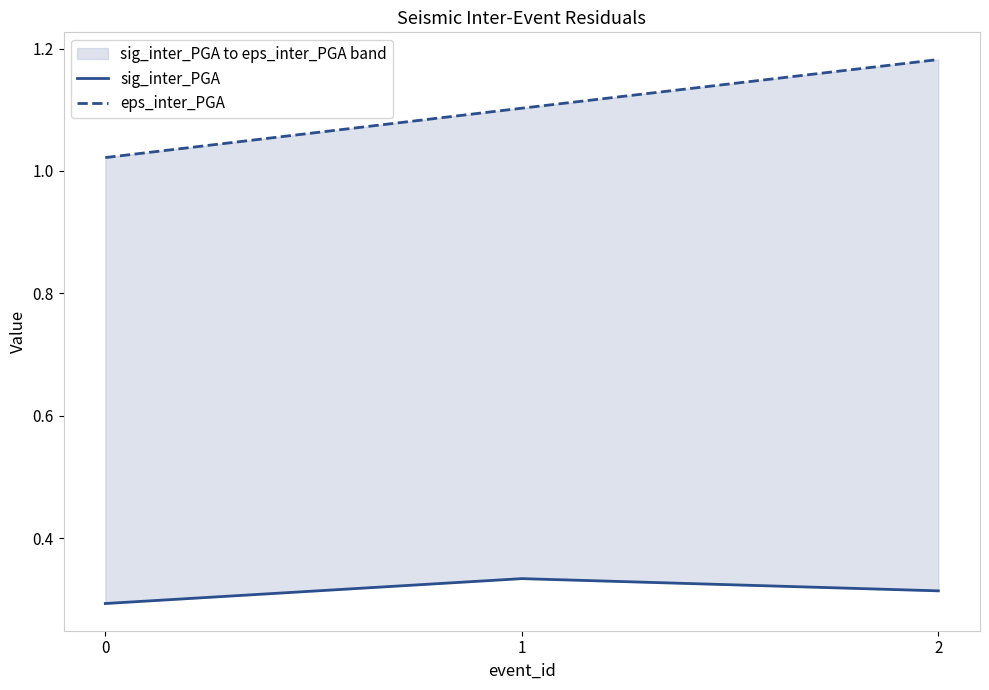

Rank the categories by sig_inter_PGA value from lowest to highest.

0, 2, 1